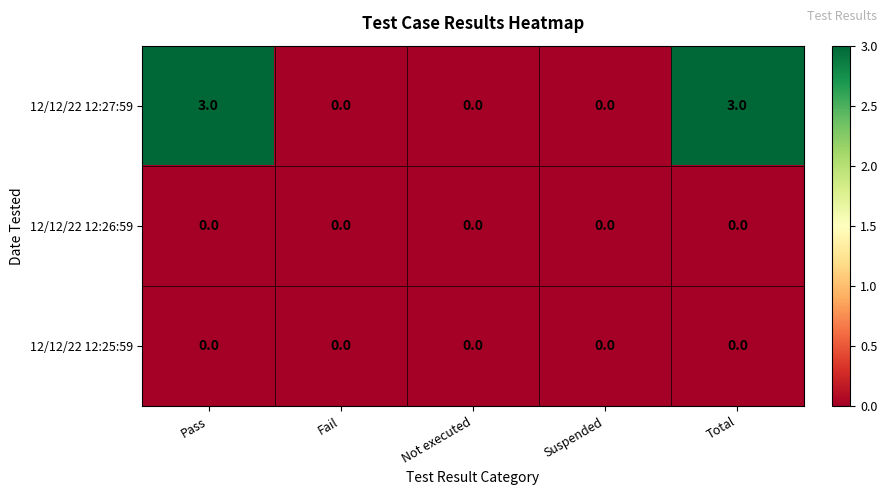

Between Suspended and Total, which series saw the biggest shift?

12/12/22 12:27:59